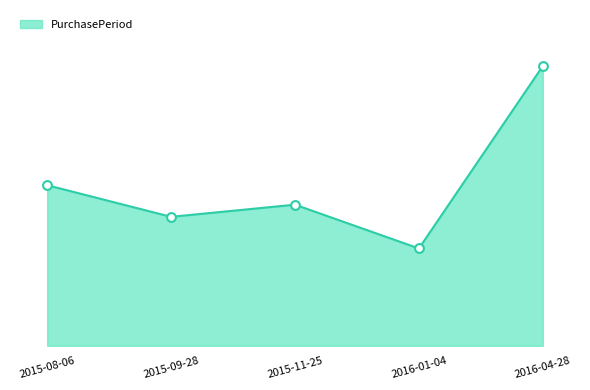

What is the change in value from 2015-09-28 to 2016-01-04?

-13